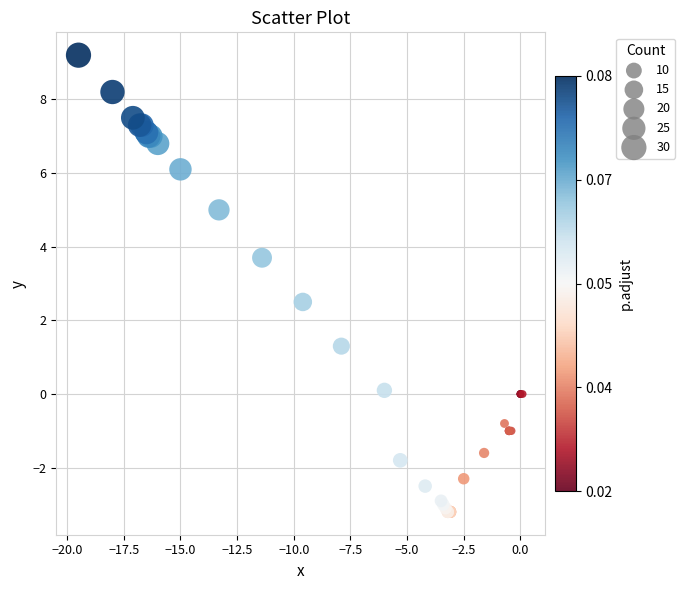

What Y value in the scatter plot is closest to 2?

2.5